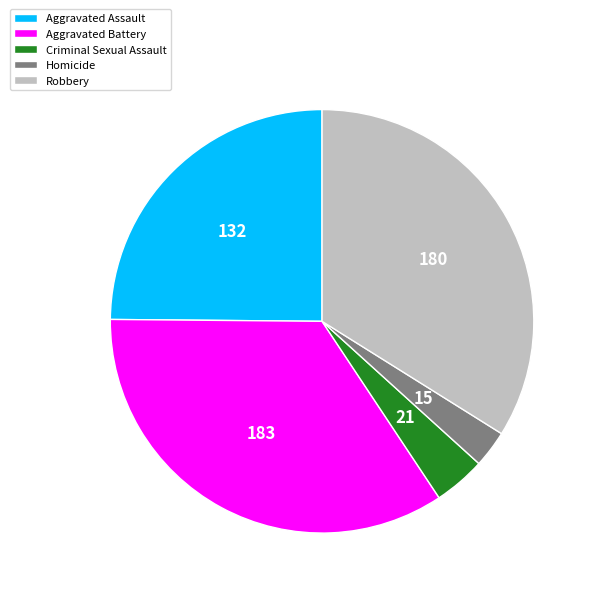

Rank the categories by value from highest to lowest.

Aggravated Battery, Robbery, Aggravated Assault, Criminal Sexual Assault, Homicide